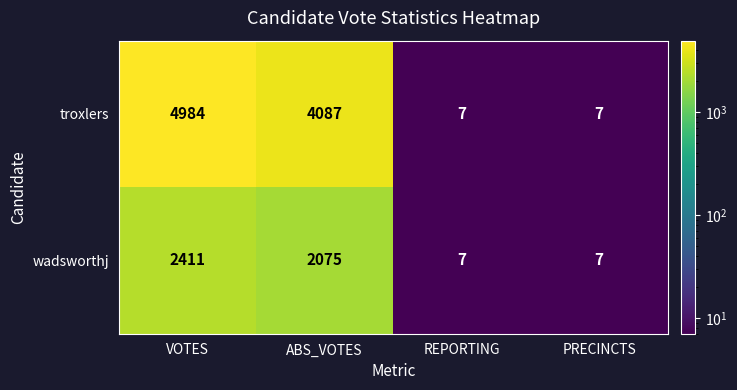

At which category is the sum across all series the highest?

VOTES